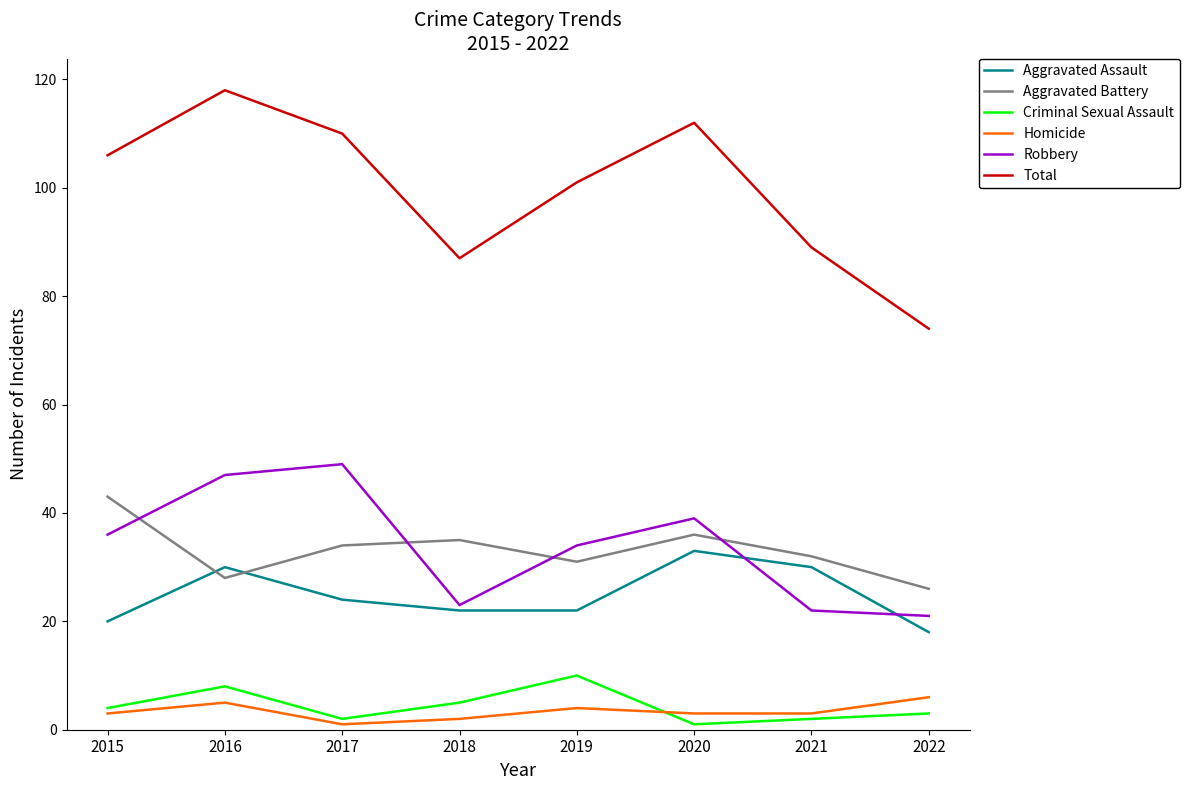

Is the value of Homicide at 2020 greater than the value of Total at 2015?

No